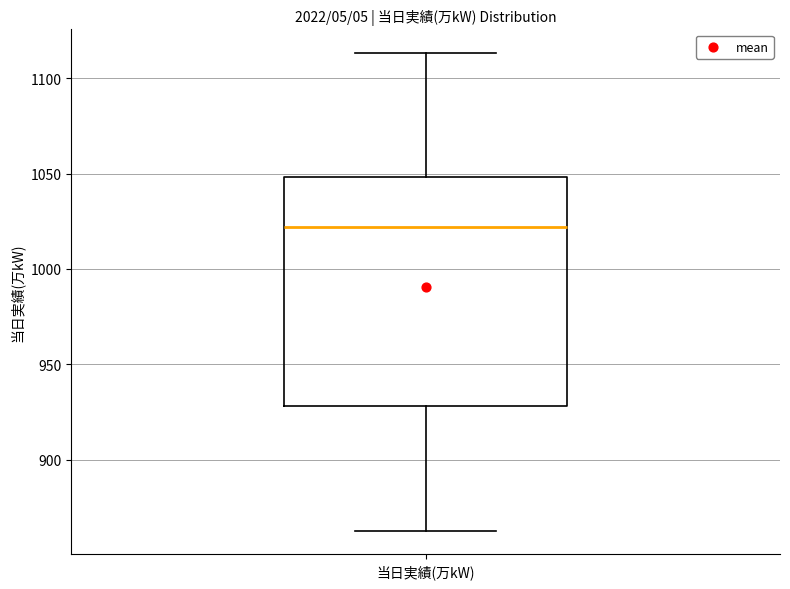

Transcribe this box plot: give where the median line is, the range the box spans, and where the two whiskers end, as read against the y-axis. The values are not printed on the chart, so give them approximately, as read against the axis.

median 1020, box 930 to 1050, whiskers 865 to 1115